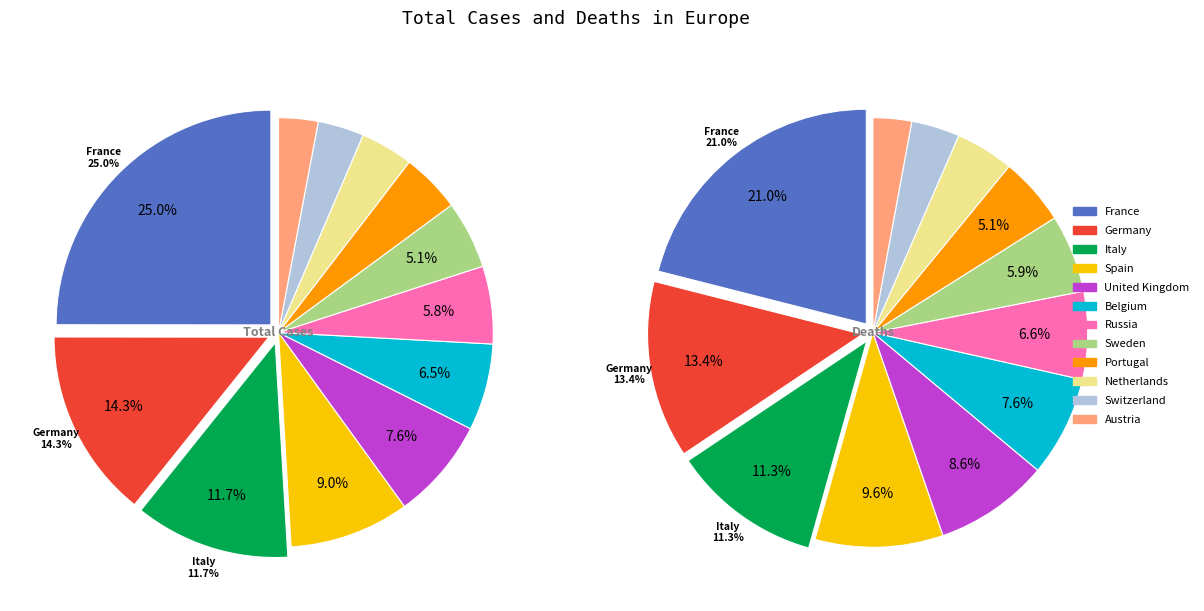

Is it true that Sweden is 17% of the pie?

False